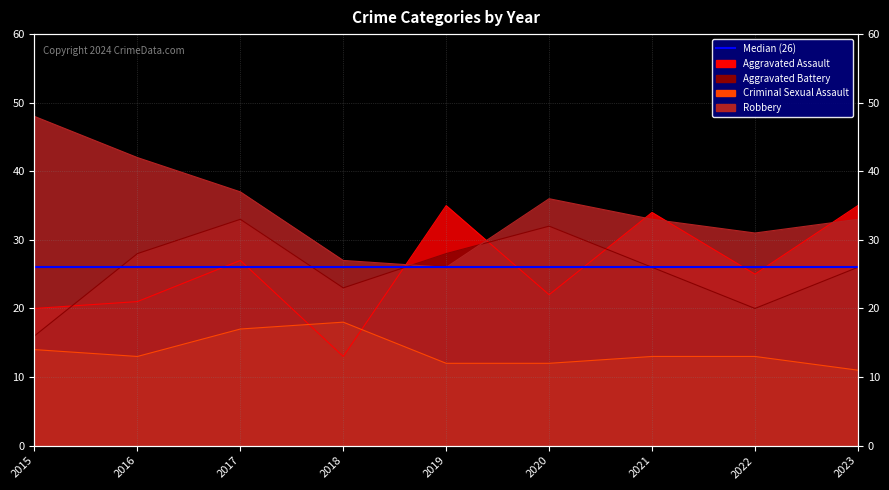

True or false: Aggravated Battery has a value of 4 at 2022.

False